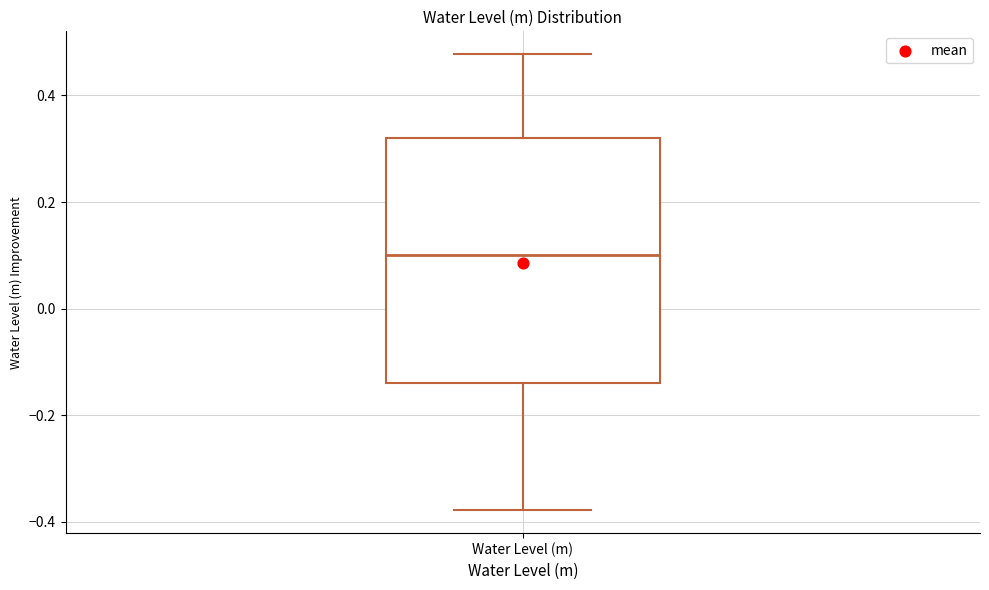

Transcribe this box plot: give where the median line is, the range the box spans, and where the two whiskers end, as read against the y-axis. The values are not printed on the chart, so give them approximately, as read against the axis.

median 0.10, box -0.14 to 0.32, whiskers -0.38 to 0.48